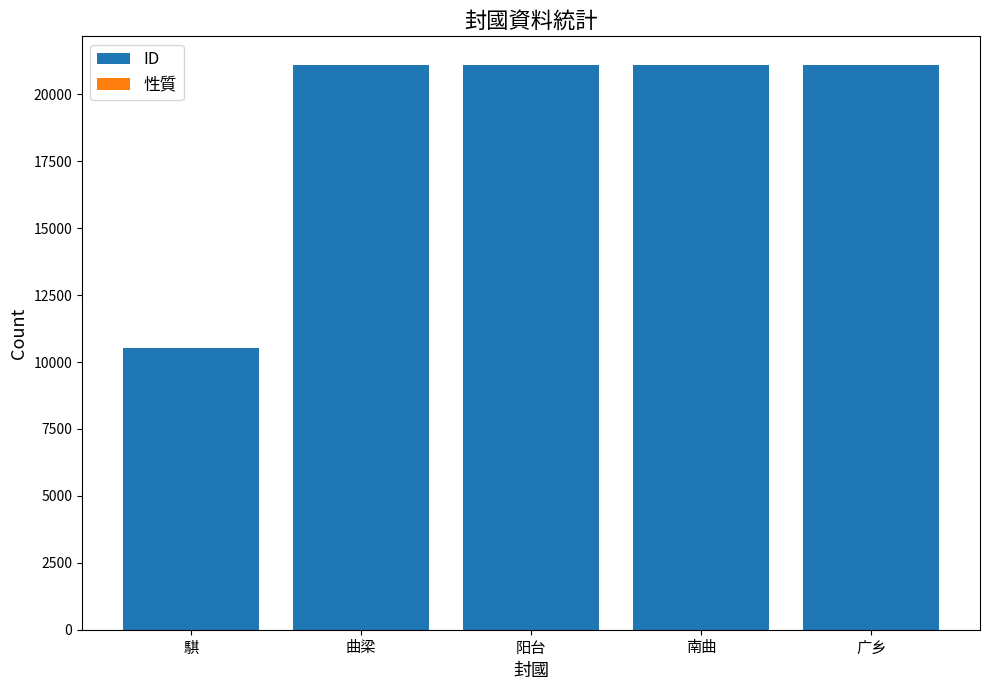

True or false: ID has a value of 21111 at 广乡.

True